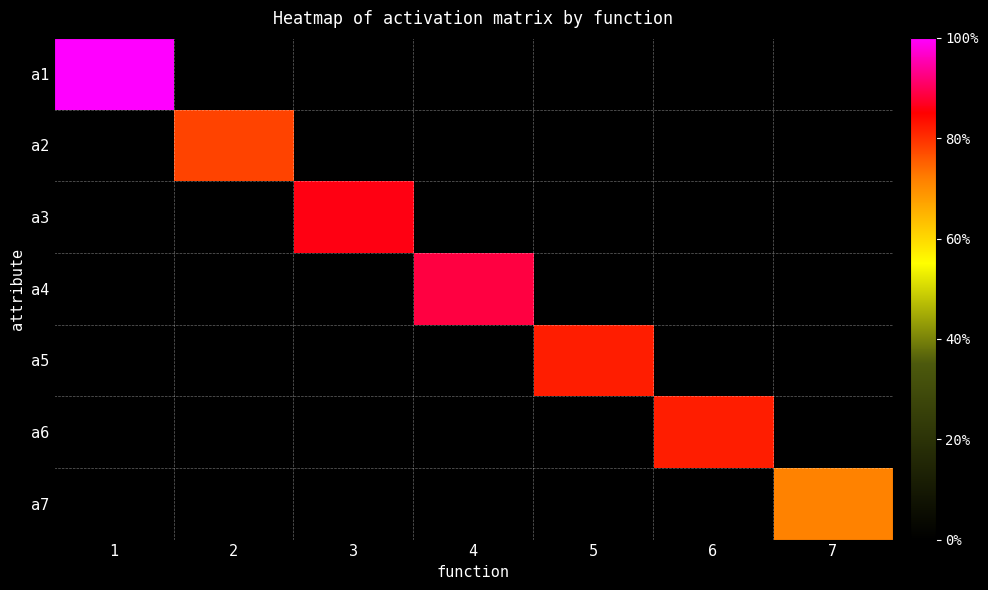

At which category does the chart reach its peak across all series?

1